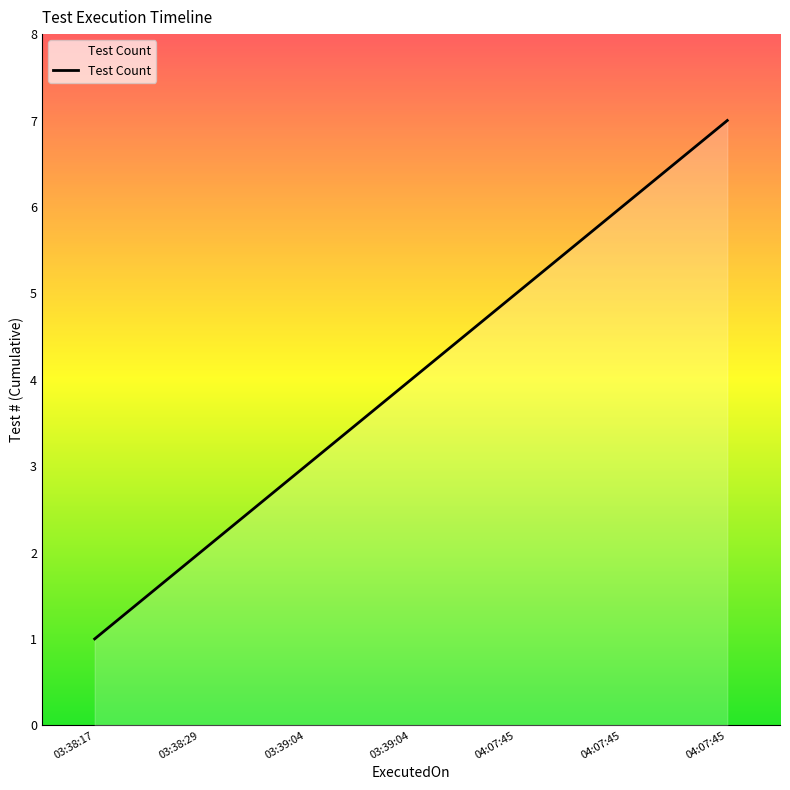

What is the value of the 5th point from the left?

5